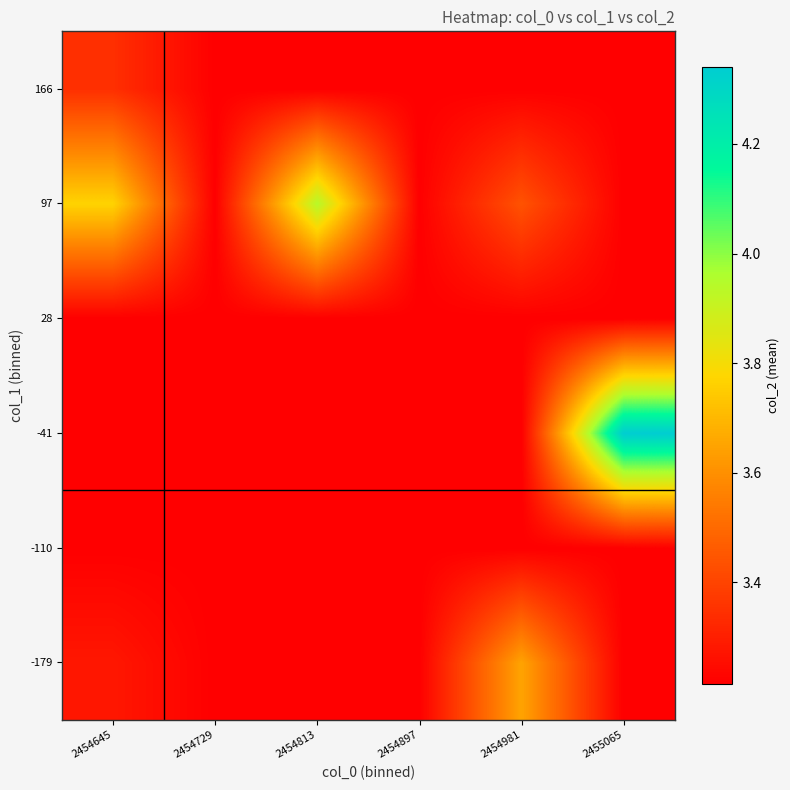

What is the difference between the highest and lowest values at 2454981?

0.4